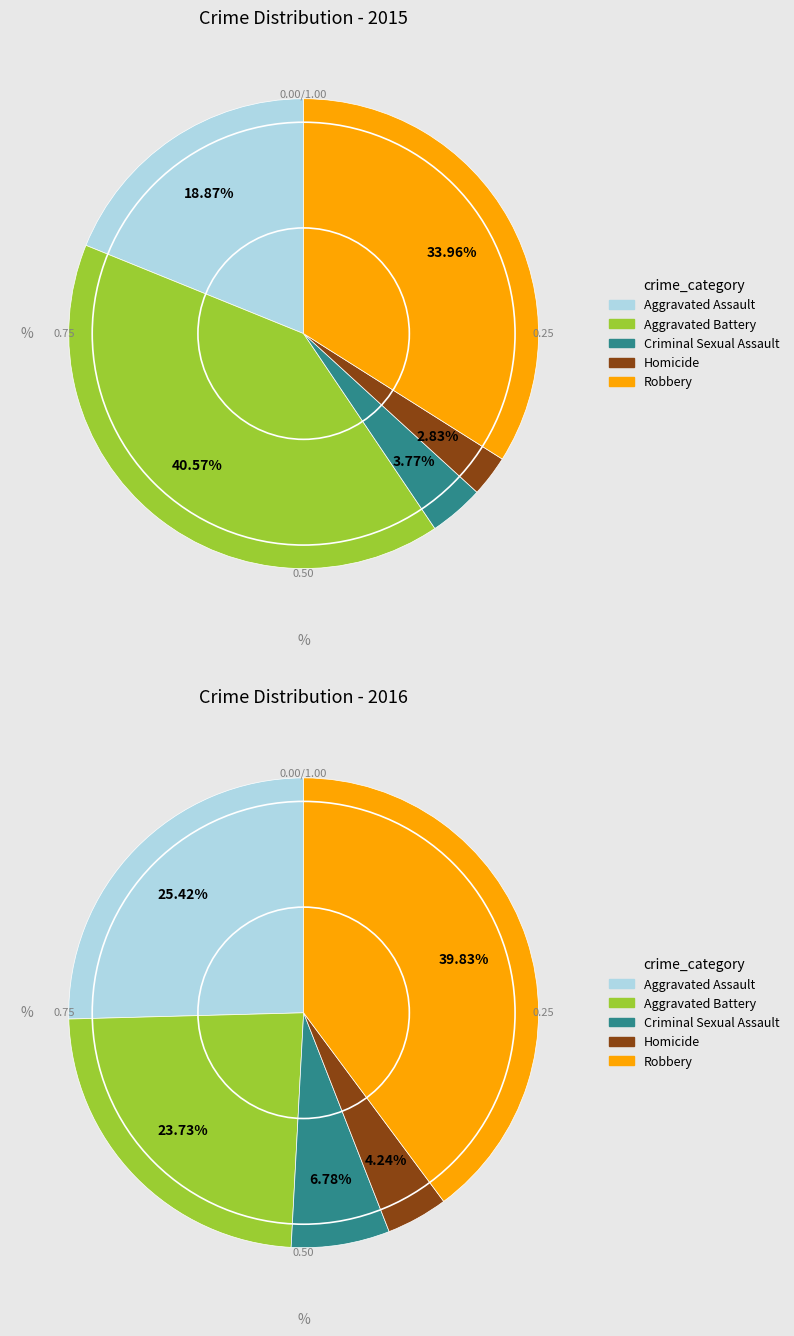

What is the smallest slice in the pie chart?

Homicide